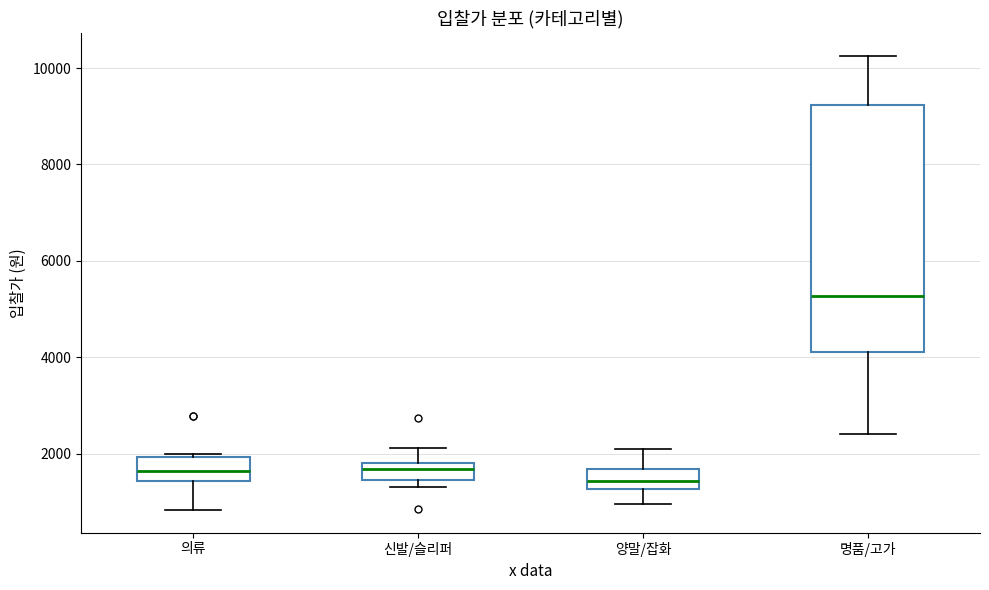

Where does the upper whisker of the box for 신발/슬리퍼 end on the y-axis? The values are not printed on the chart, so give them approximately, as read against the axis.

2200